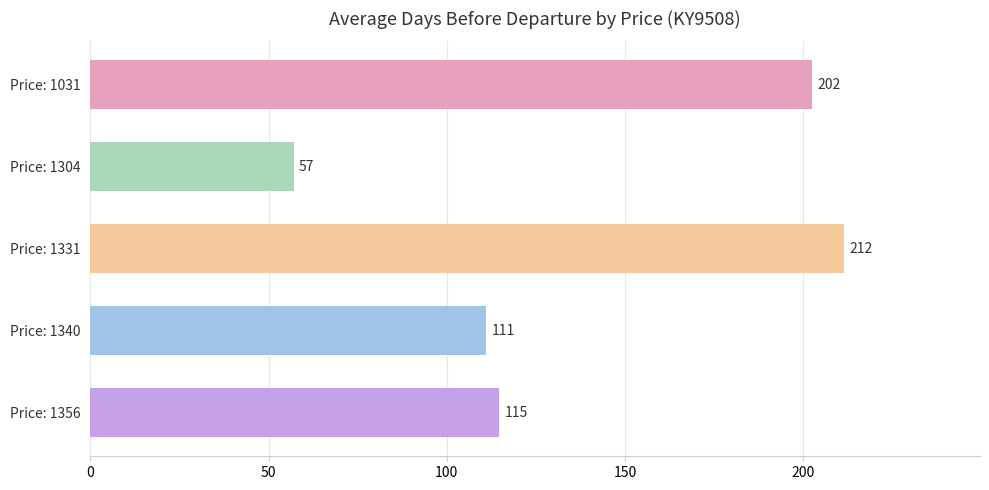

What is the value of the 2nd bar from the top?

57.0